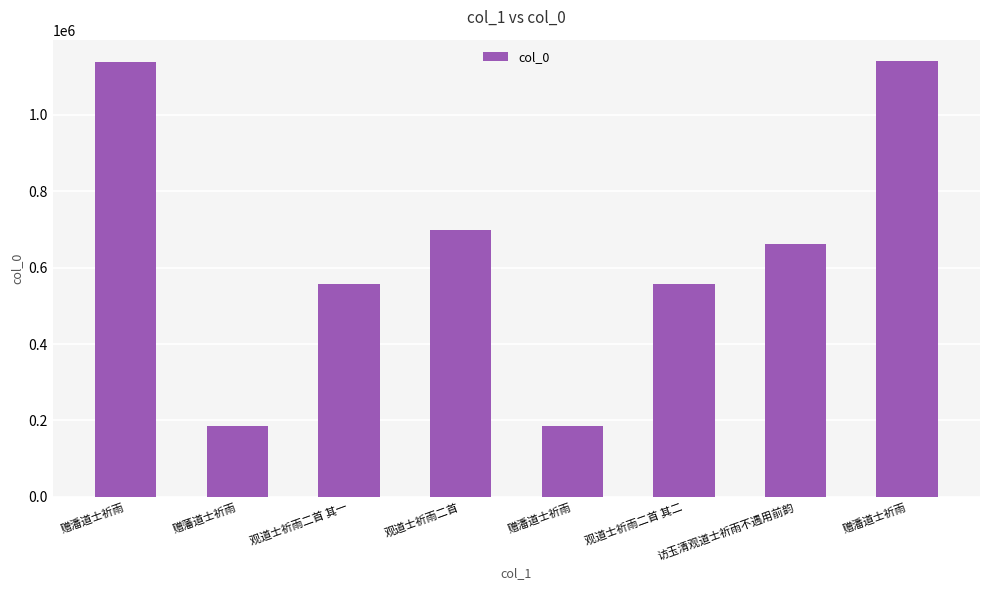

Rank the categories by value from lowest to highest.

赠潘道士祈雨, 赠藩道士祈雨, 观道士祈雨二首 其一, 观道士祈雨二首 其二, 访玉清观道士祈雨不遇用前韵, 观道士祈雨二首, 赠潘道士祈雨, 赠潘道士祈雨